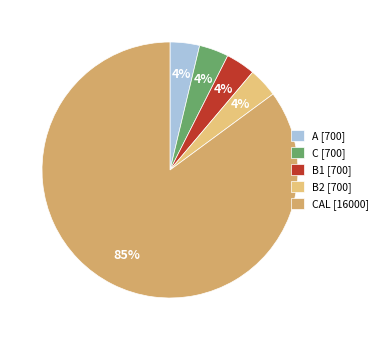

How many slices are in this pie chart?

5